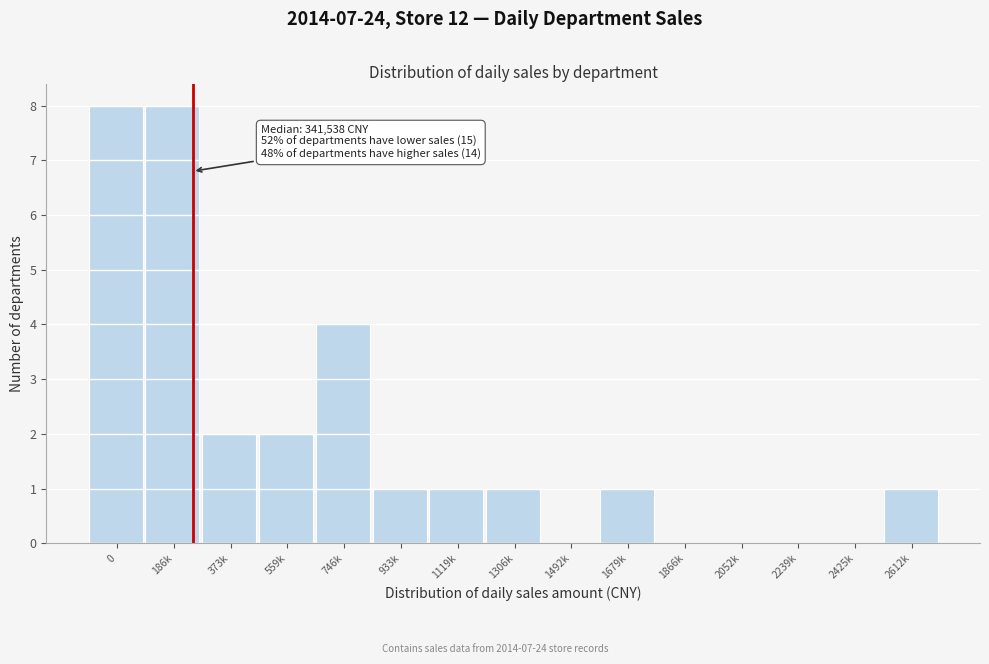

Reading left to right, what are all the values shown in this chart?

0=8	186k=8	373k=2	559k=2	746k=4	933k=1	1119k=1	1306k=1	1492k=0	1679k=1	1866k=0	2052k=0	2239k=0	2425k=0	2612k=1